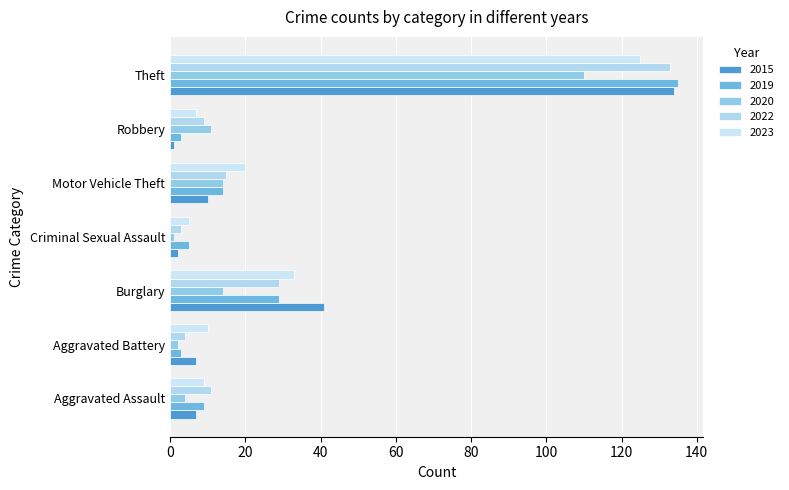

Between Aggravated Battery and Theft, which series saw the biggest shift?

2019